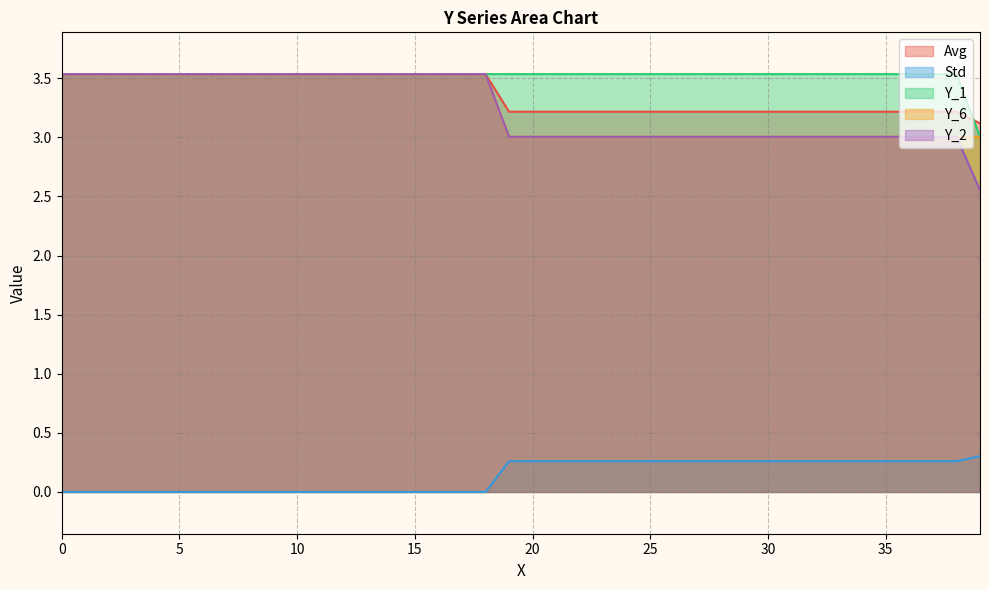

What is the value of the Y_6 point at the 18th from the left?

3.5